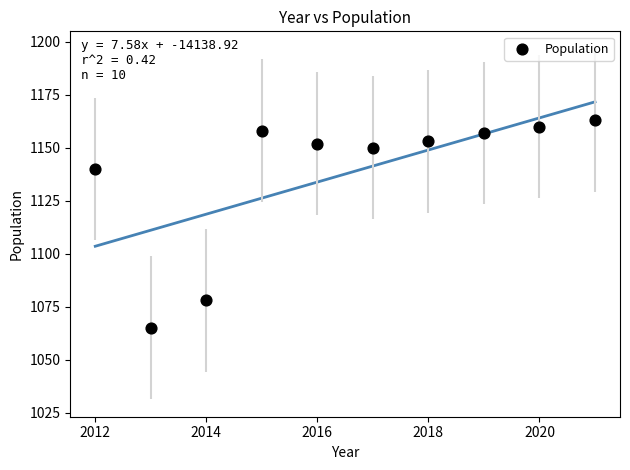

What is the range of Y values (max minus min)?

98